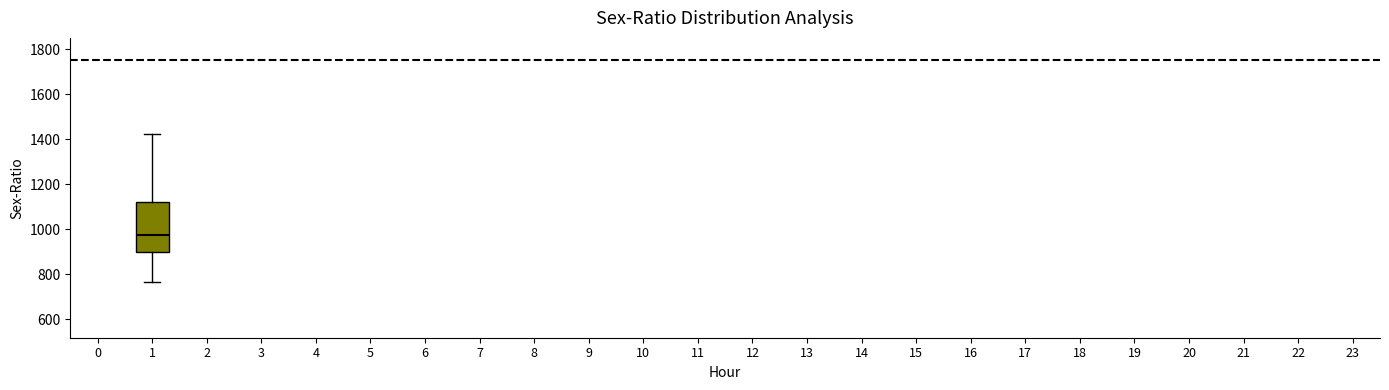

Read this box plot against the y-axis: the position of the median line, the range covered by the box, and the ends of both whiskers. The values are not printed on the chart, so give them approximately, as read against the axis.

median 980, box 900 to 1120, whiskers 760 to 1420